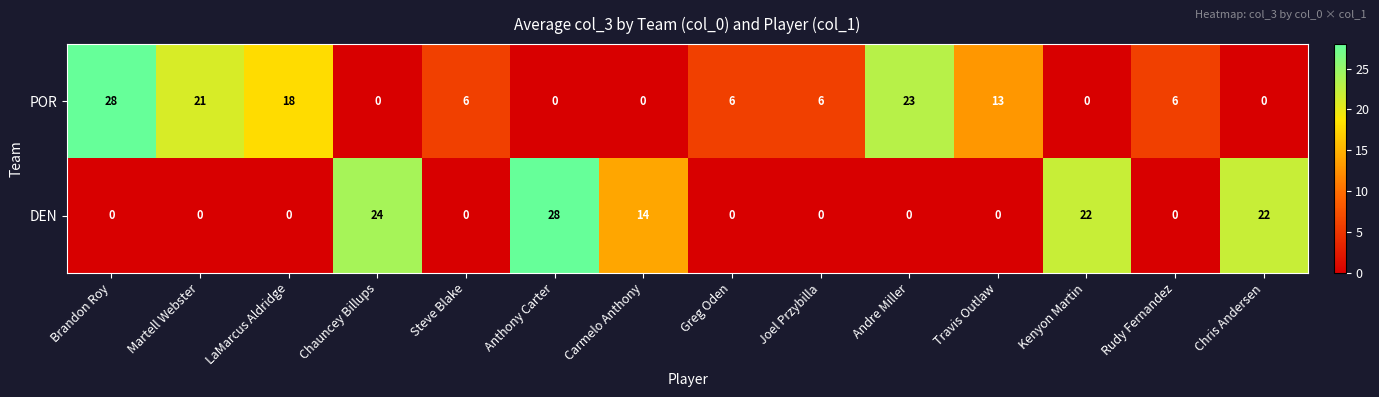

The value of DEN at Chris Andersen is 38. True or false?

False